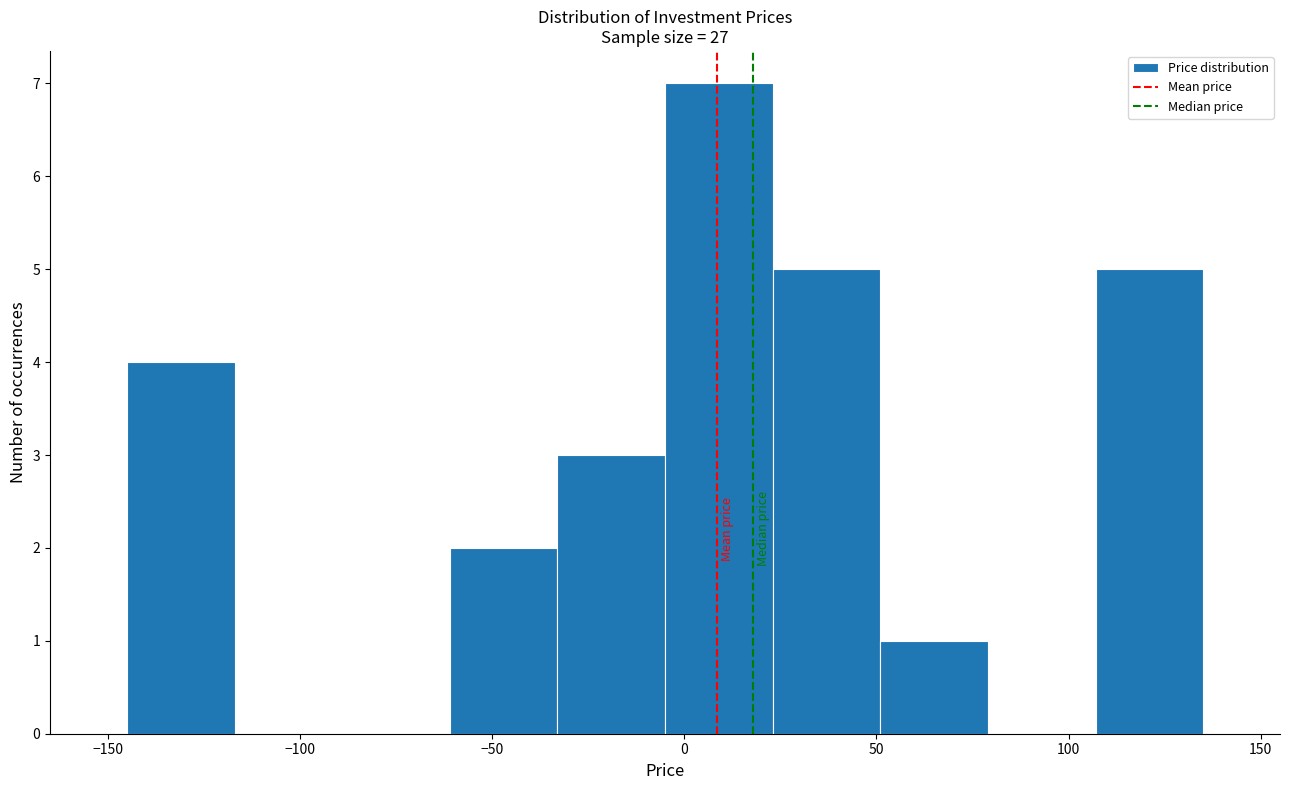

Reading left to right, list every bar in this chart as the range it spans on the x-axis followed by its height. Neither the bar edges nor the heights are printed on the chart, so give them approximately, as read against the axes.

-145 to -115: 4
-115 to -90: 0
-90 to -60: 0
-60 to -35: 2
-35 to -5: 3
-5 to 25: 7
25 to 50: 5
50 to 80: 1
80 to 105: 0
105 to 135: 5